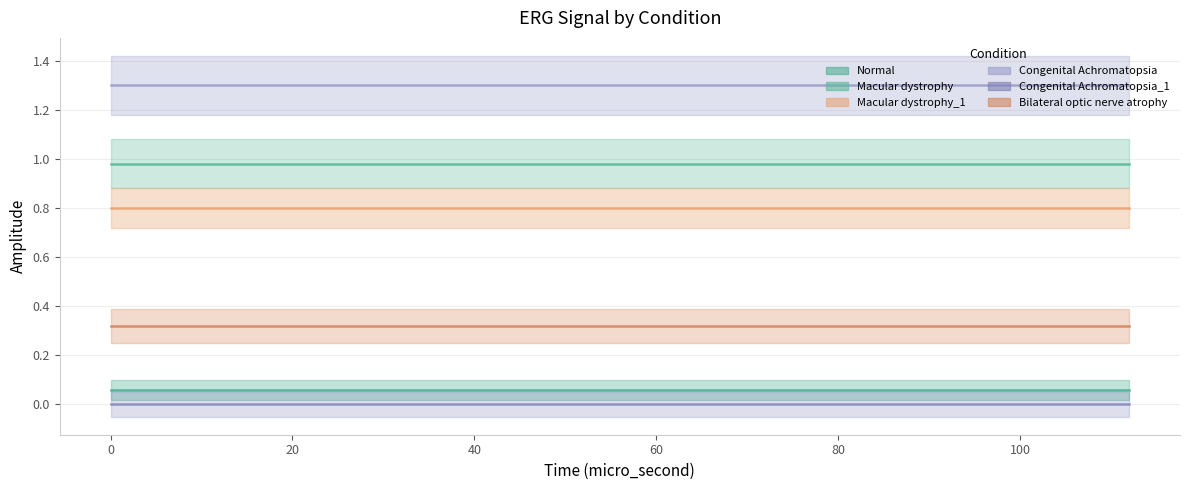

Is it true that Bilateral optic nerve atrophy equals 0.3 at 18?

True